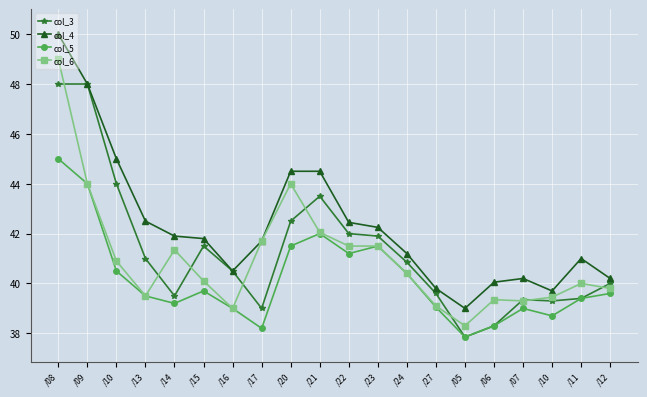

What are all the series names shown in the legend?

col_3, col_4, col_5, col_6